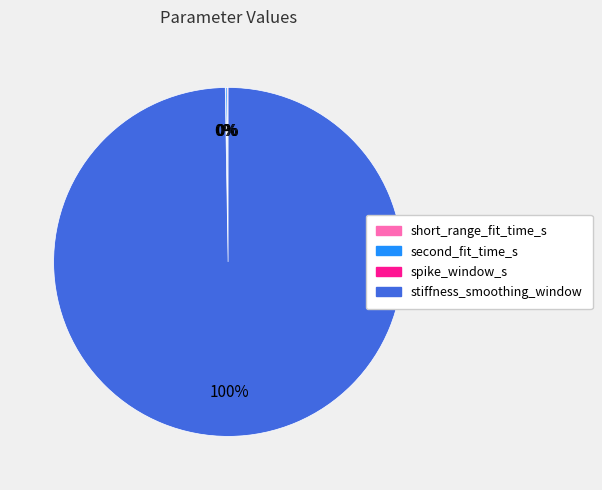

To the nearest percent, what is the difference between the largest and smallest slice percentages?

100%